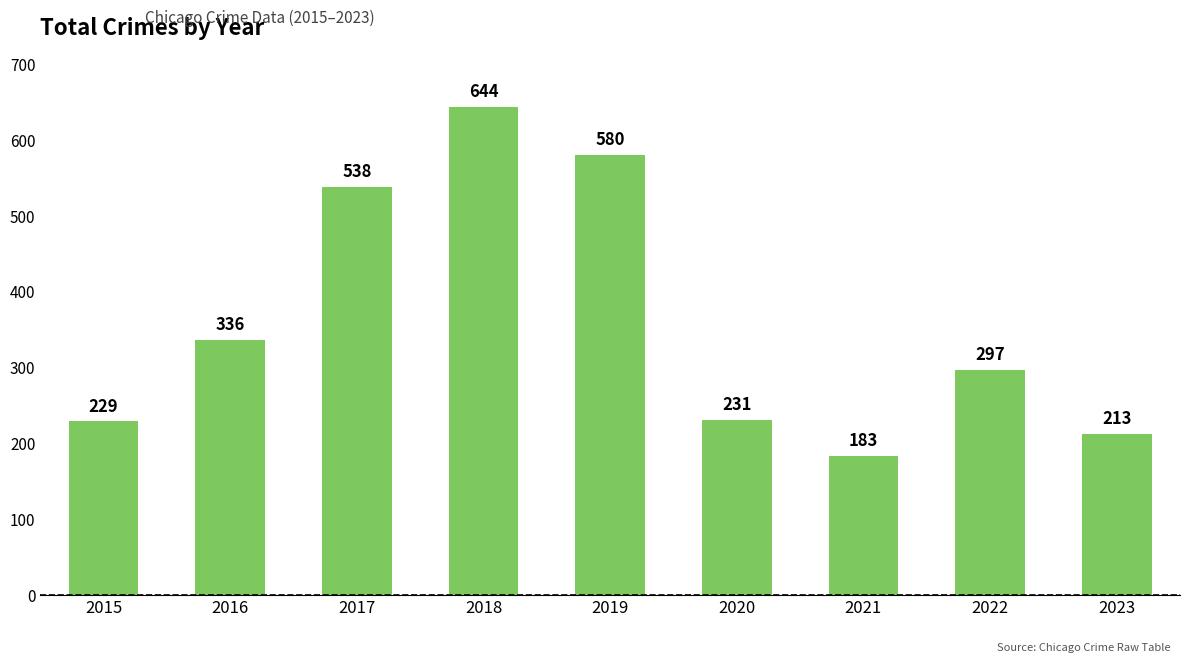

True or false: the data shows 336 at 2016.

True